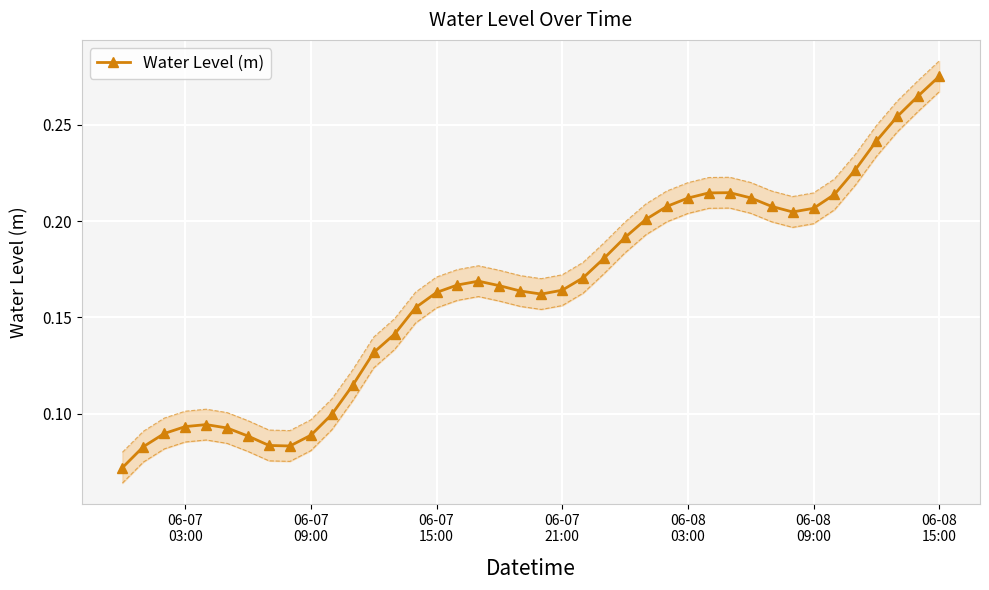

What is the minimum value shown in the chart?

0.1